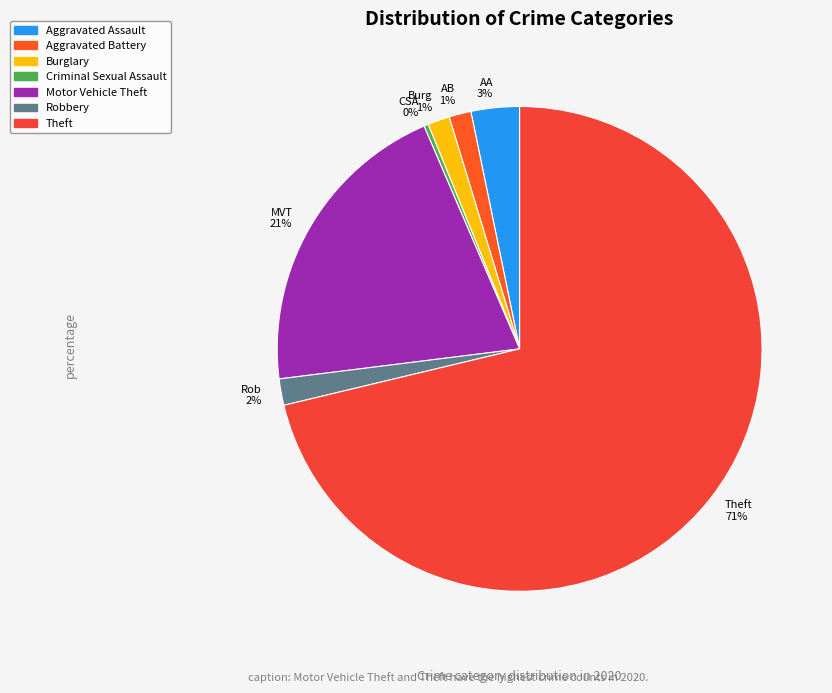

What percentage is the Burglary slice, to the nearest percent?

1%